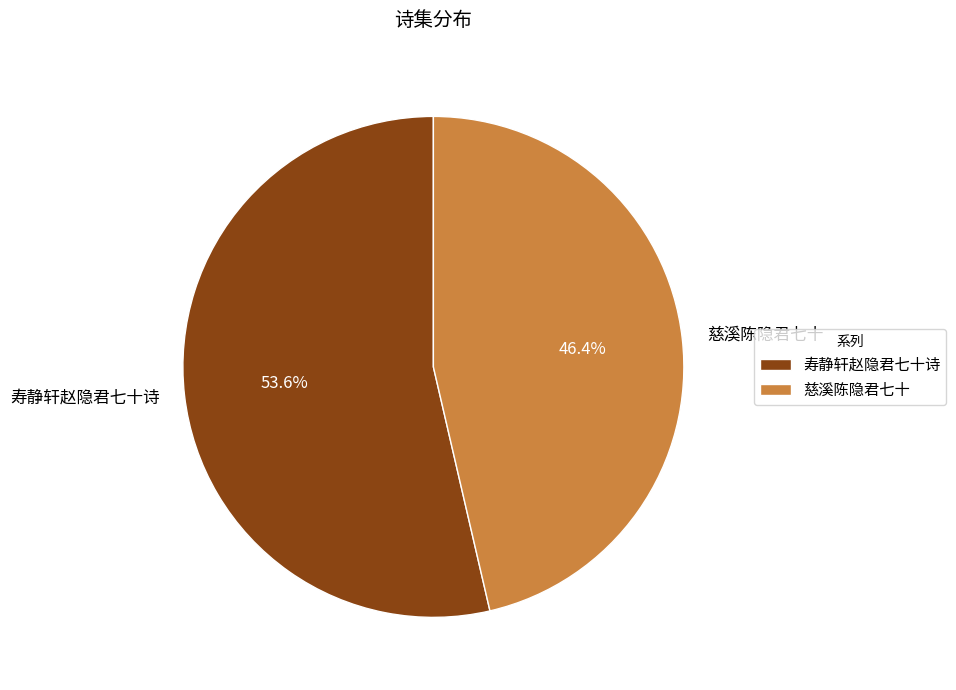

To the nearest percent, what is the combined percentage of 慈溪陈隐君七十 and 寿静轩赵隐君七十诗?

100%